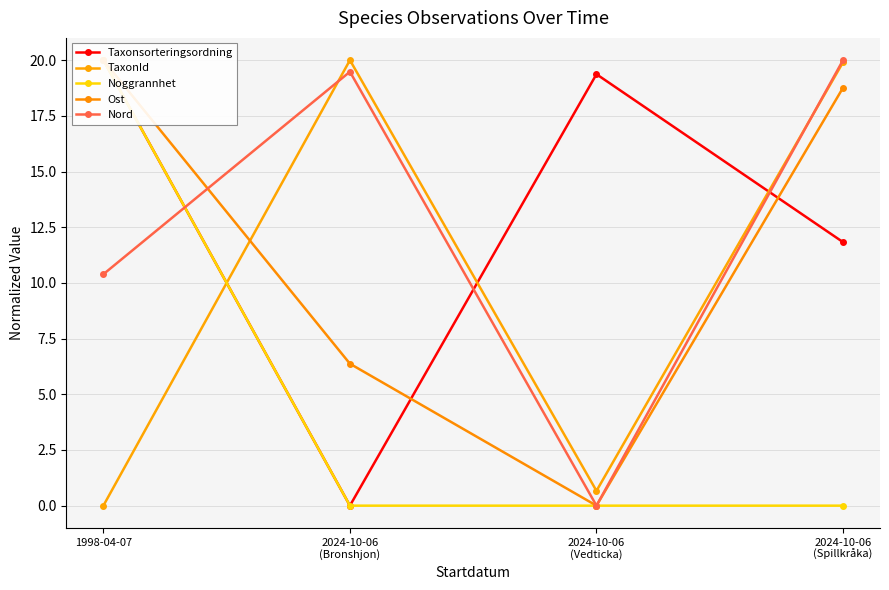

Where does the TaxonId series first go above 19?

2024-10-06
(Bronshjon)